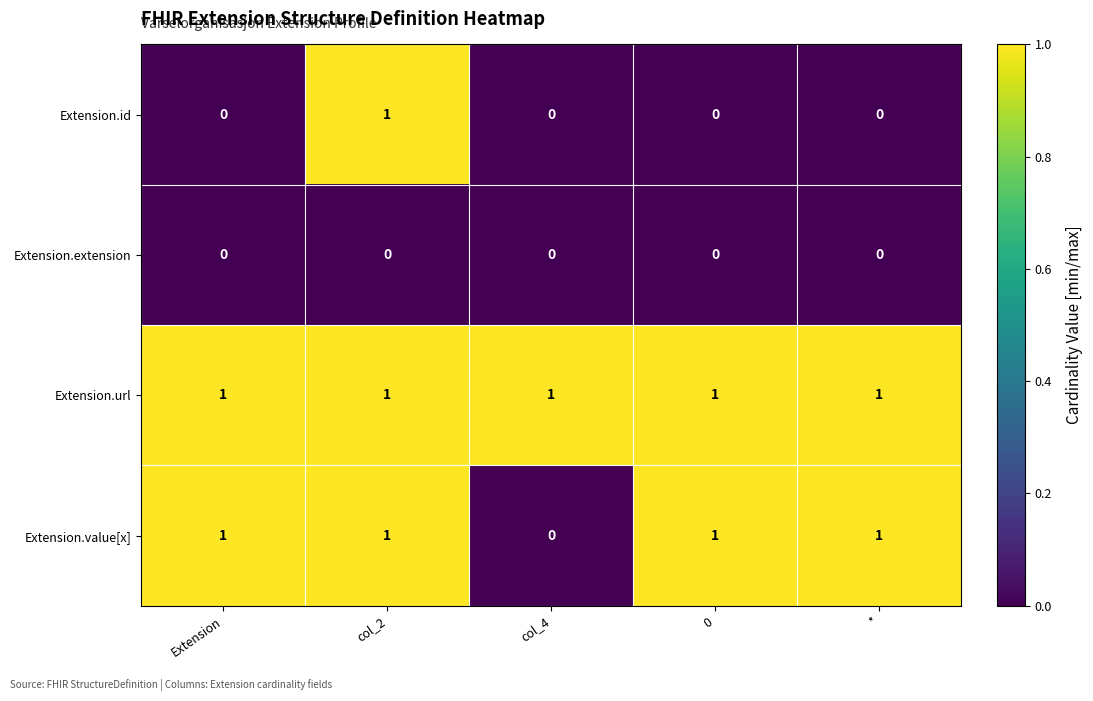

What is the sum of all Extension.url values?

5